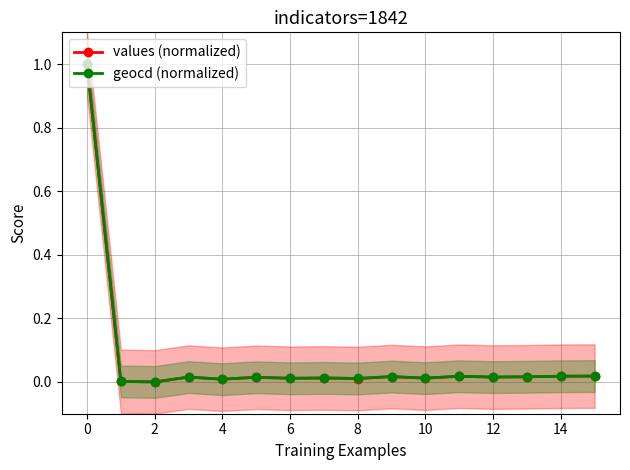

Where is the first local minimum for geocd (normalized)?

2